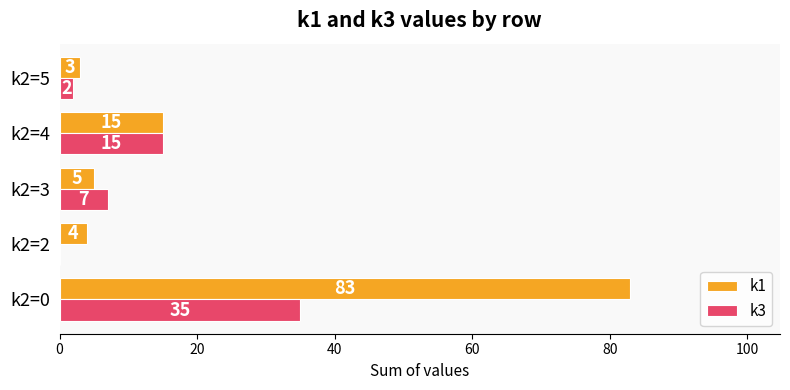

What is the sum of all k3 values?

59